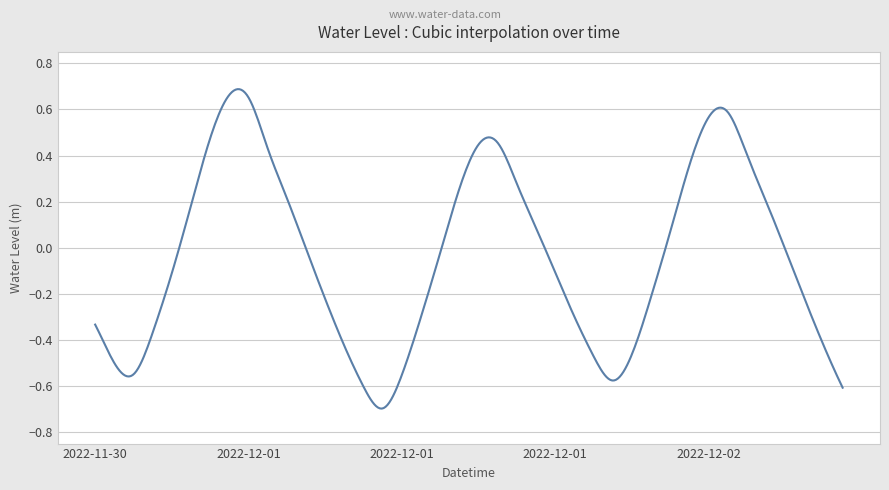

How many lines are shown in the chart?

1